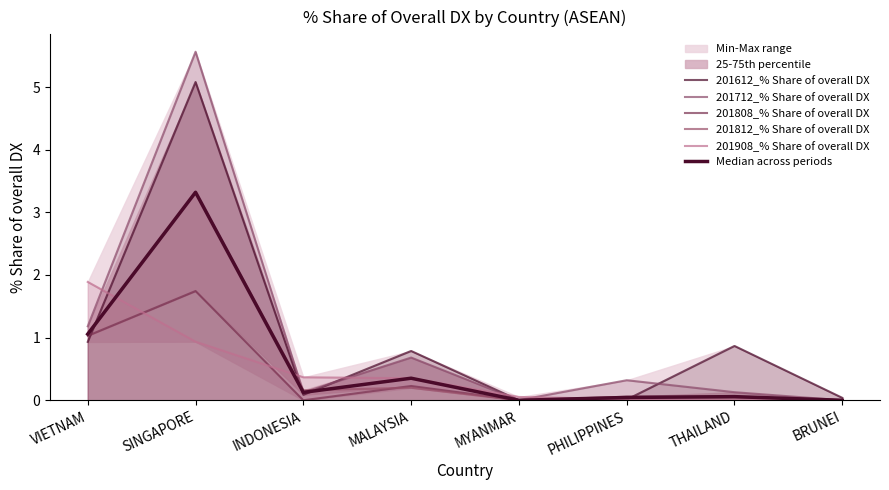

What is the total value across all series at INDONESIA?

0.9